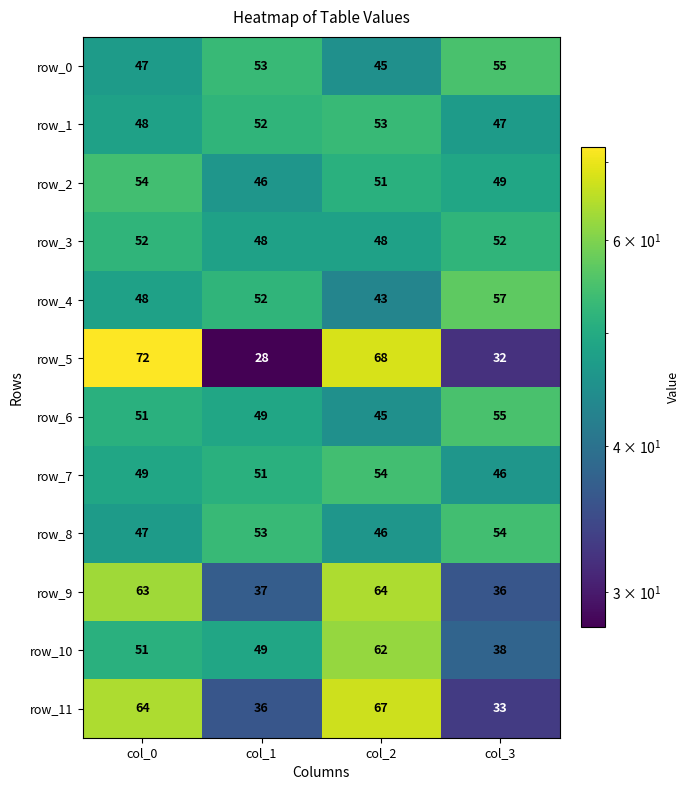

Is it true that row_3 equals 12 at col_1?

False